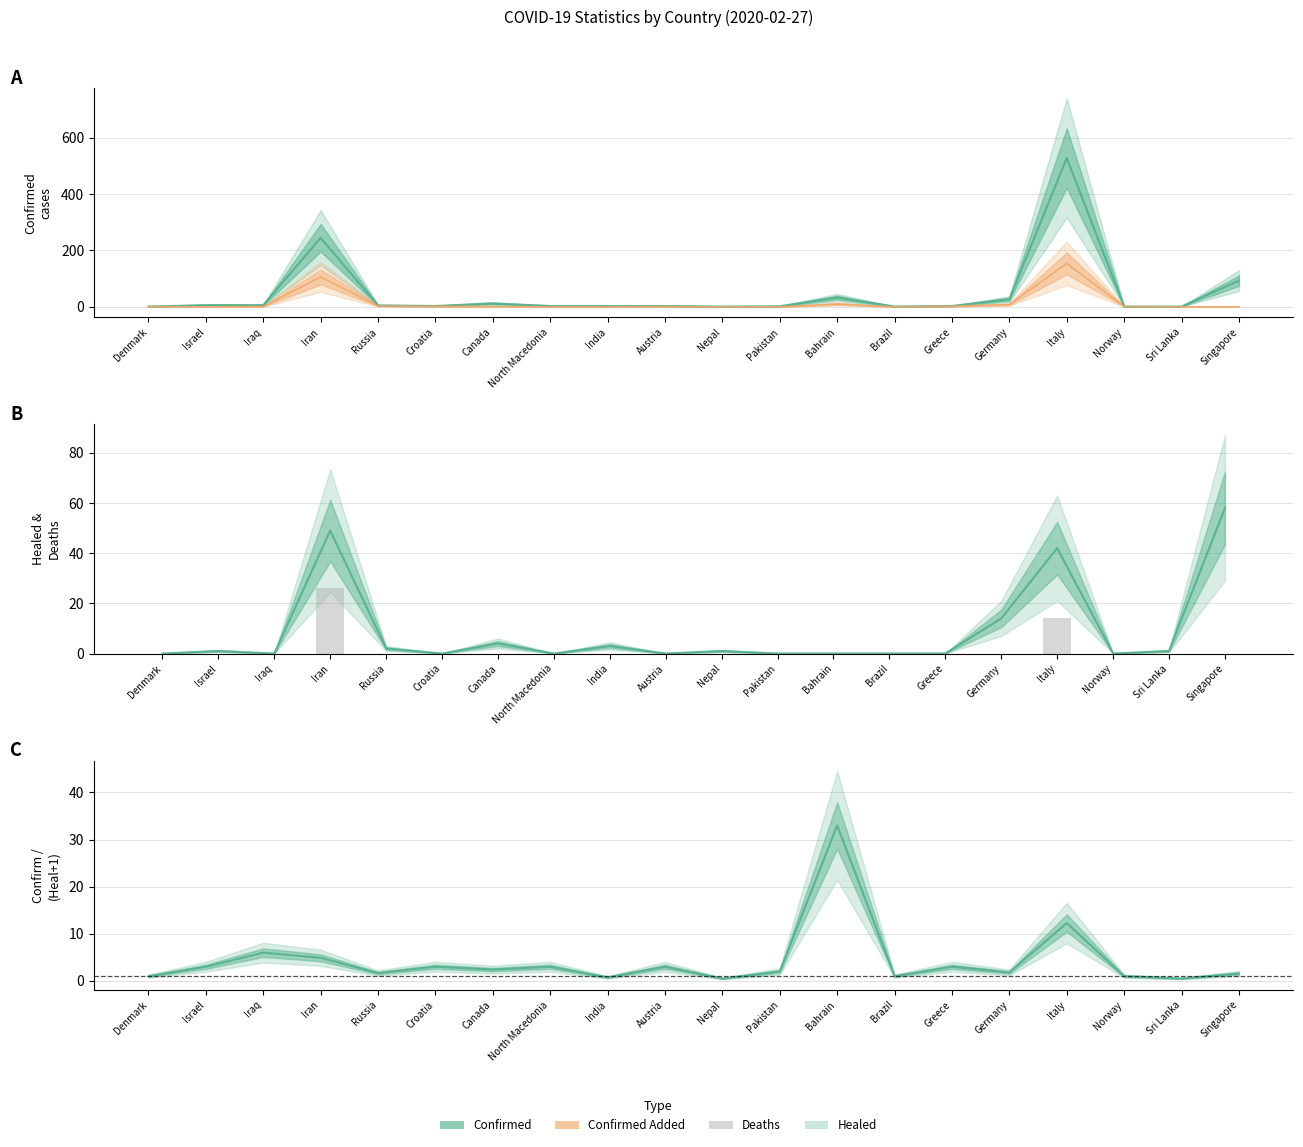

Which series has the largest total across all categories?

confirm